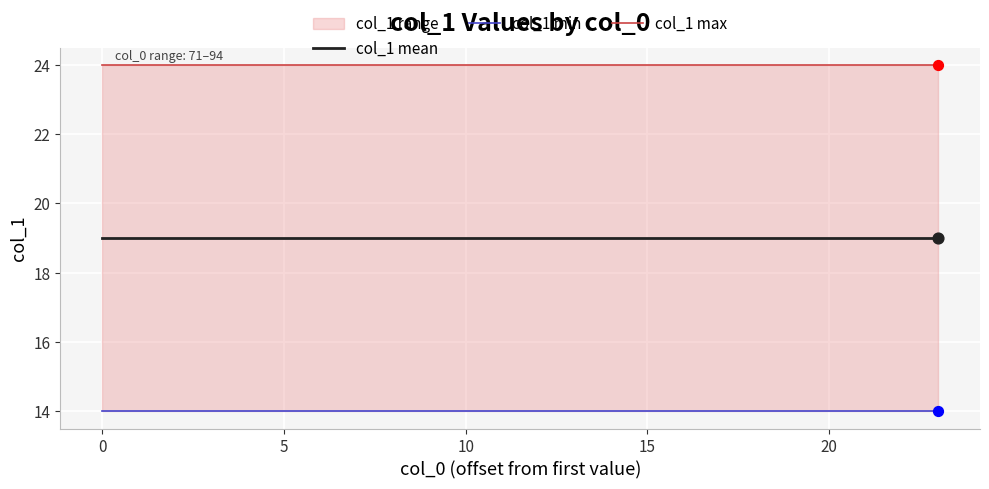

Which series has the largest Y range (max minus min)?

col_1 mean